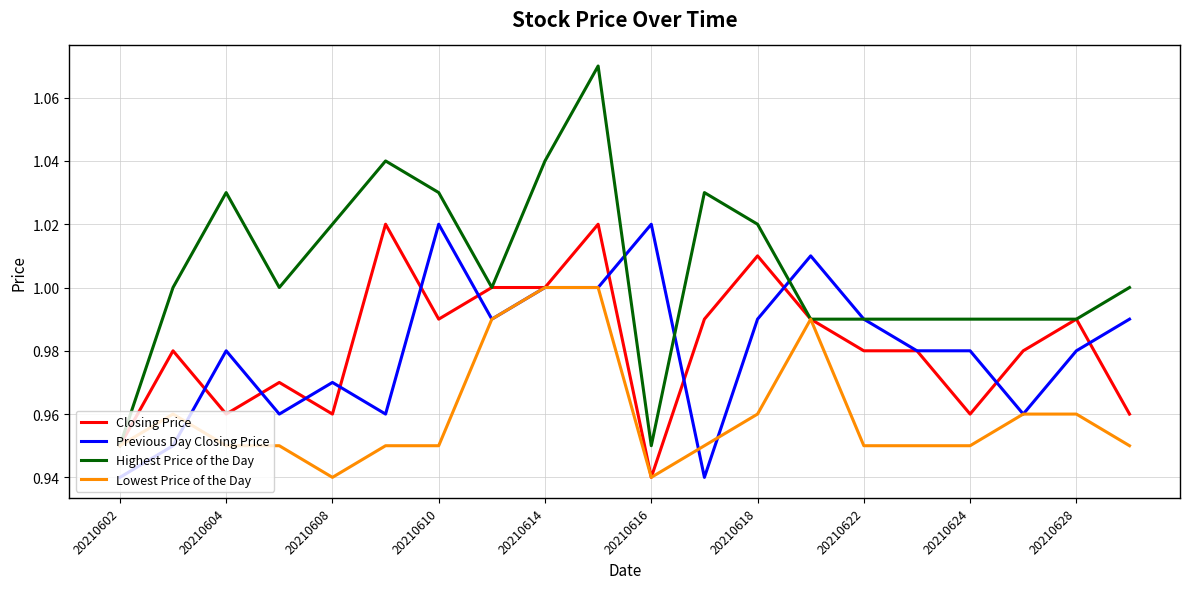

How many lines are shown in the chart?

4